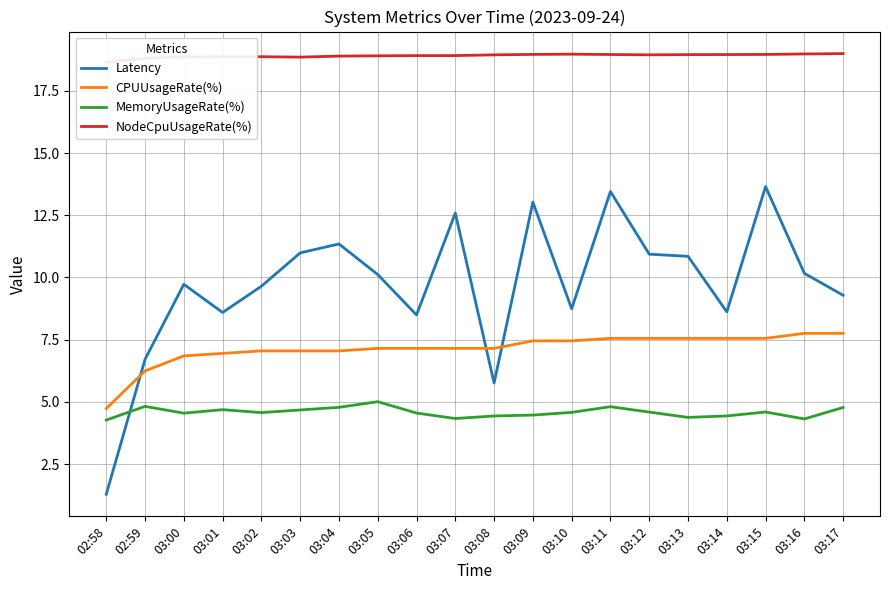

The value of NodeCpuUsageRate(%) at 03:13 is 19.0. True or false?

True